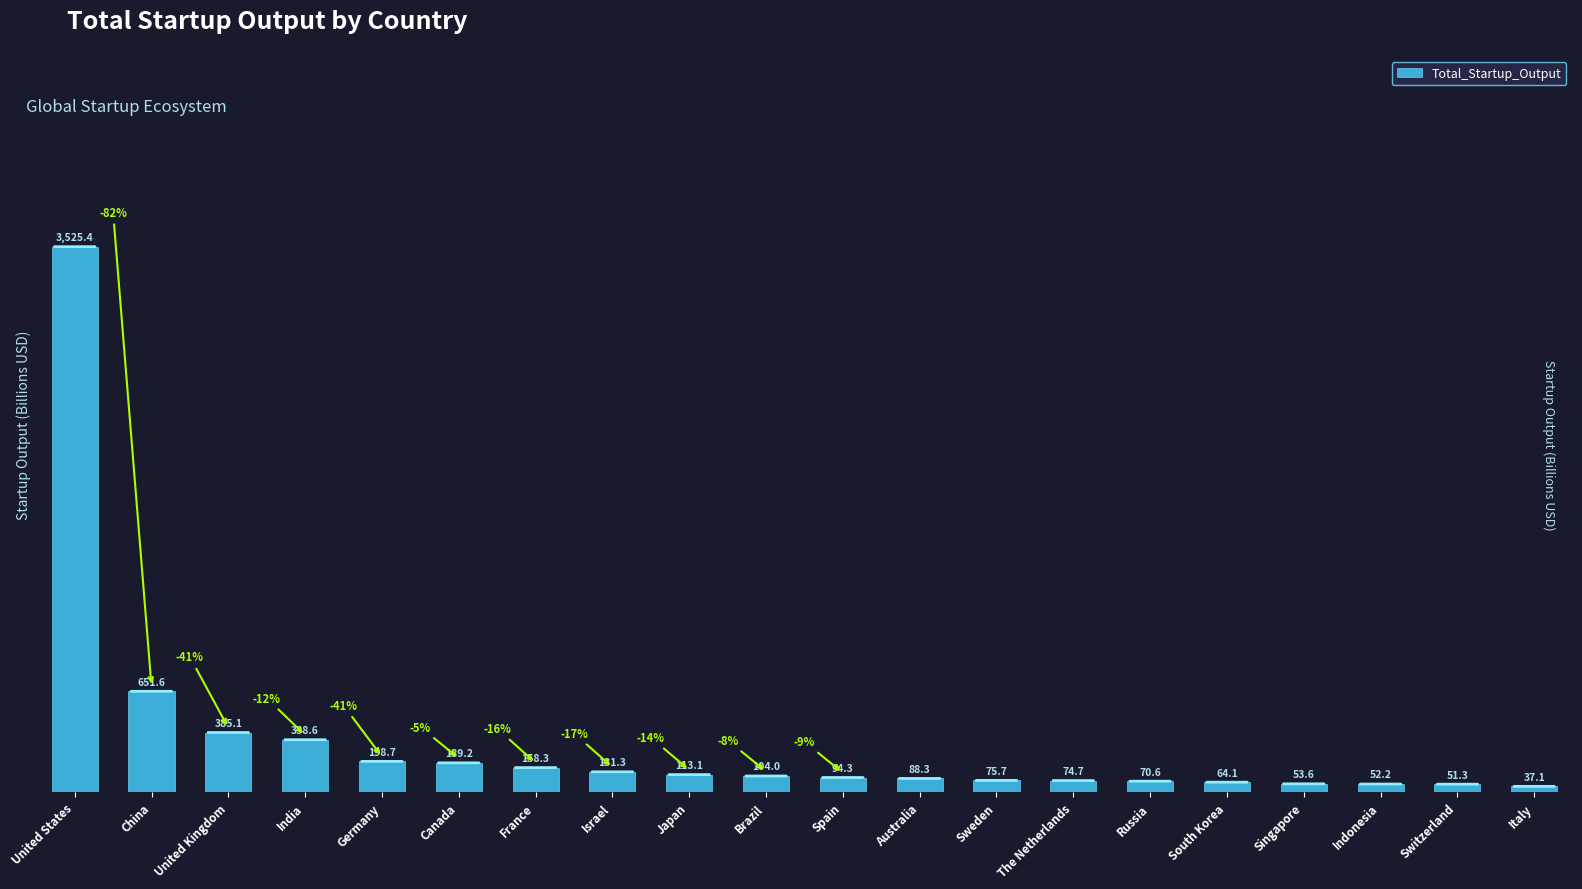

What is the difference between the values at Brazil and Japan?

9.0